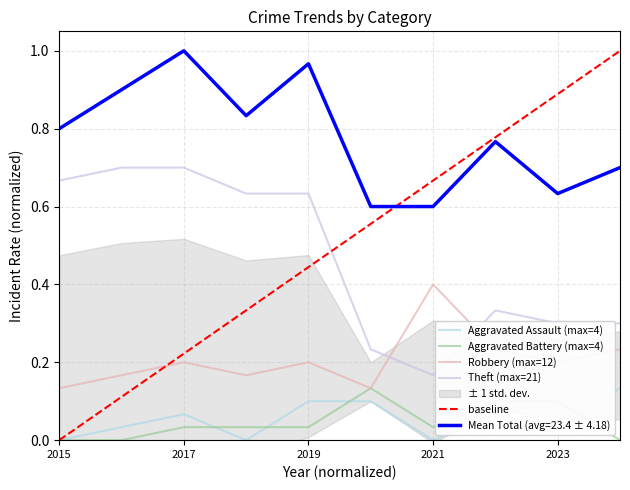

Which series has the largest range (max minus min)?

Theft